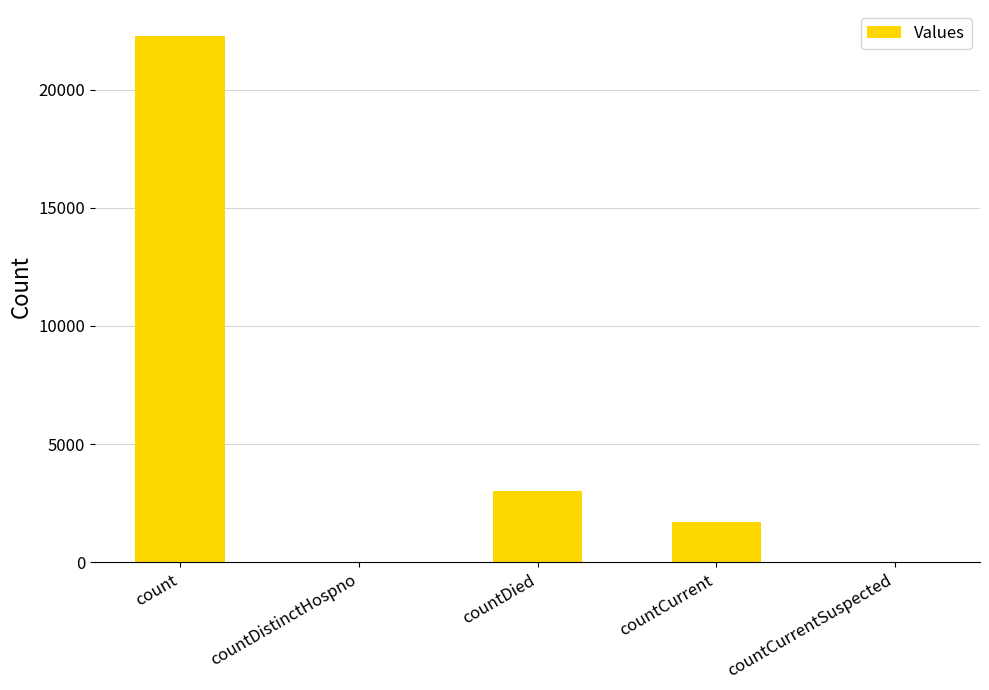

Reading right to left, extract all data points from this chart.

0	1683	3010	0	22253